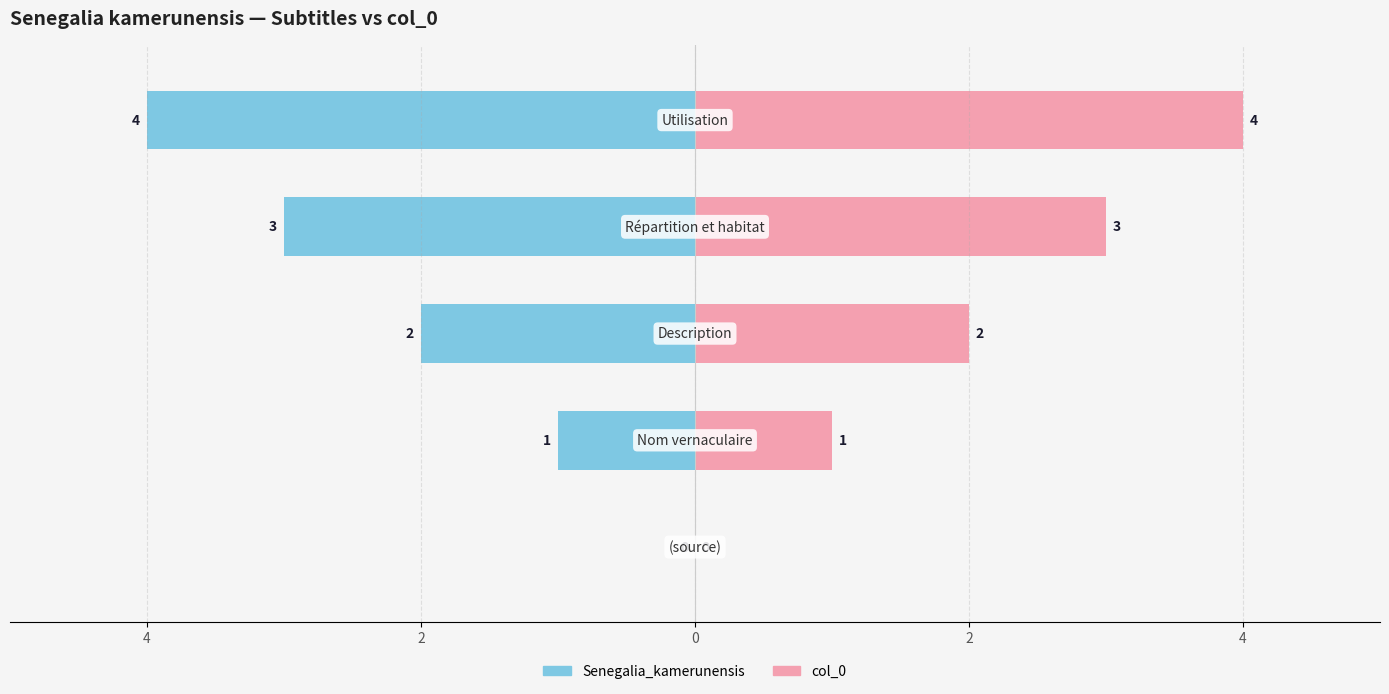

What are all the series names shown in the legend?

Senegalia_kamerunensis (left), col_0 (right)